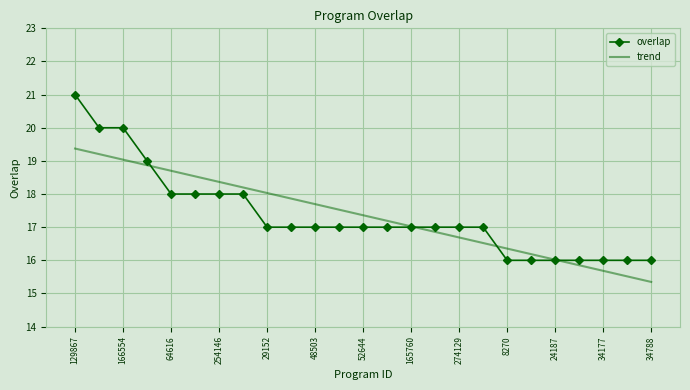

What are all the series names shown in the legend?

overlap, trend